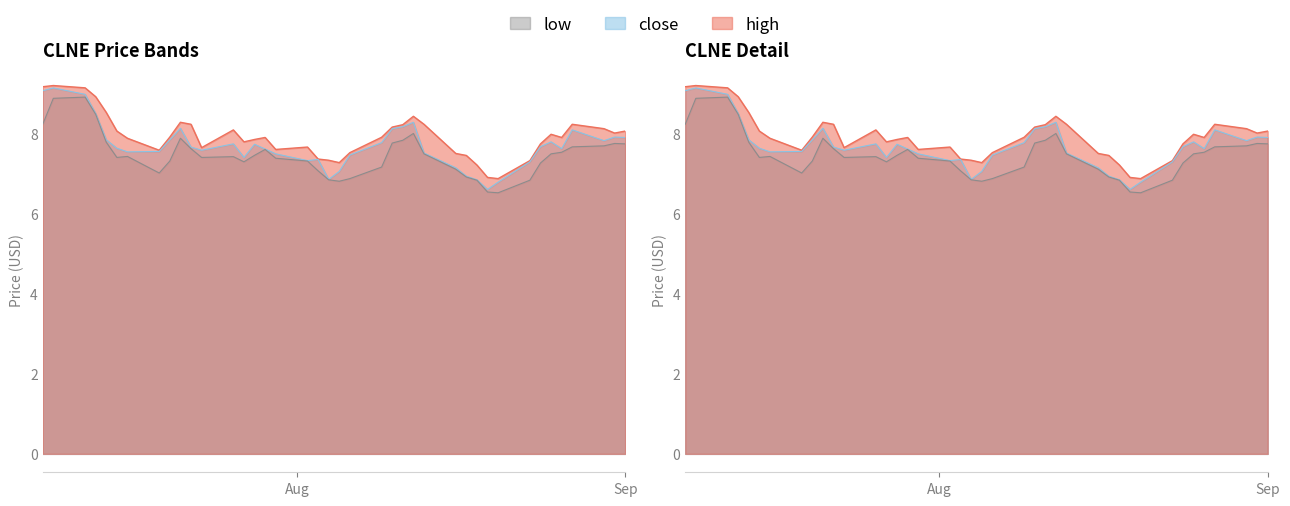

What value does the high series have at 2021-07-21?

8.3